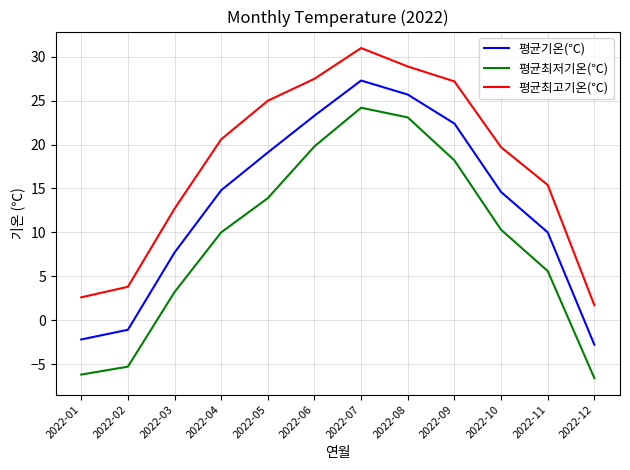

Between 2022-11 and 2022-12, which series saw the biggest shift?

평균최고기온(℃)